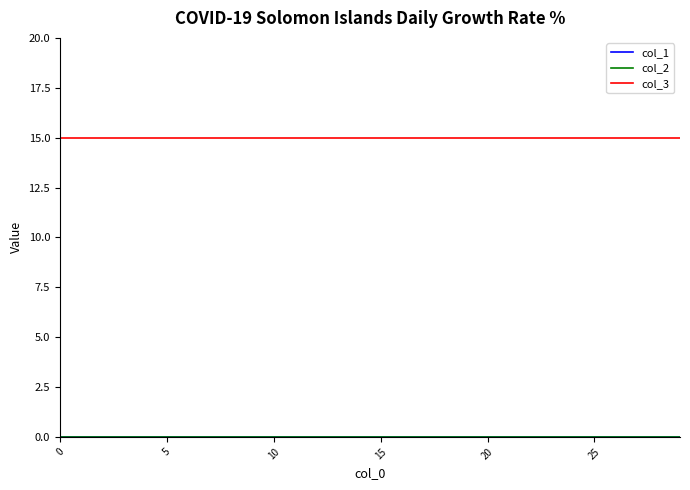

True or false: col_3 and col_1 intersect in this chart.

False